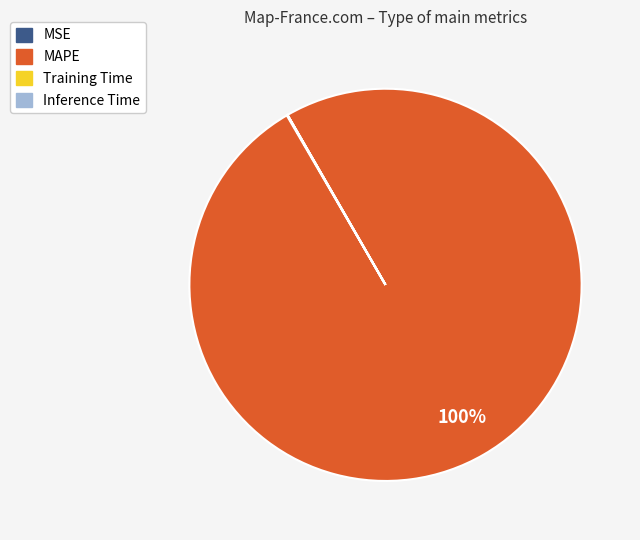

True or false: MAPE accounts for 93% of the total.

False